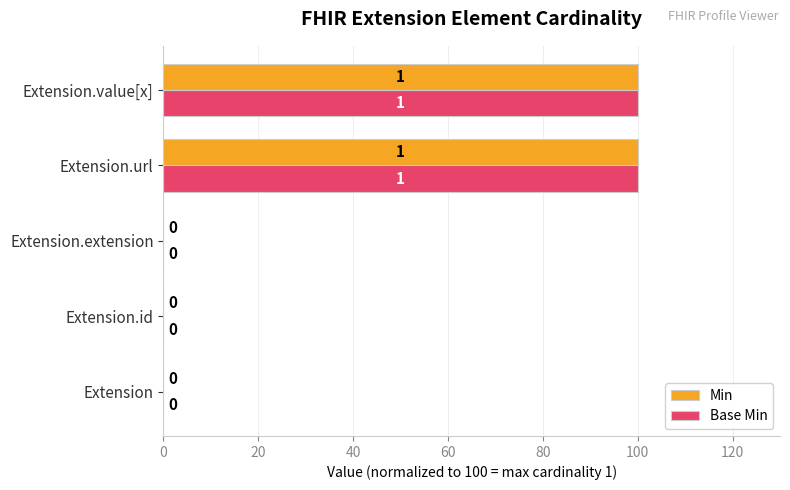

What is the total value across all series at Extension.url?

200